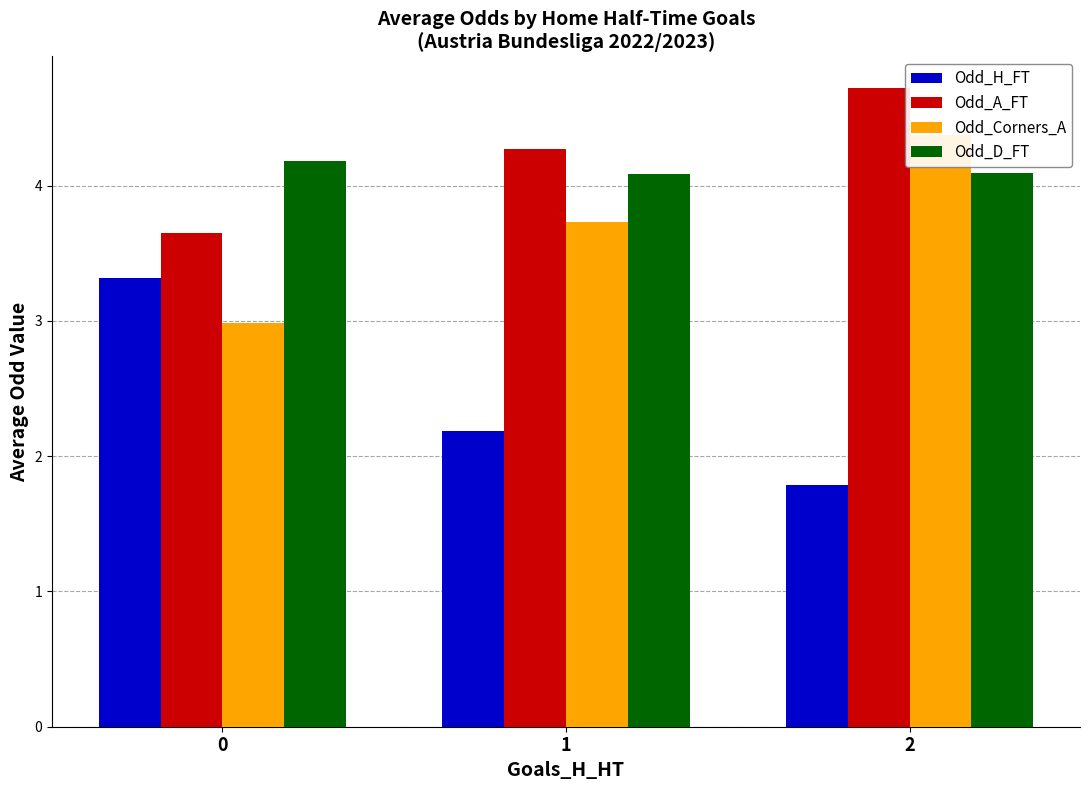

What are all the series names shown in the legend?

Odd_H_FT, Odd_A_FT, Odd_Corners_A, Odd_D_FT